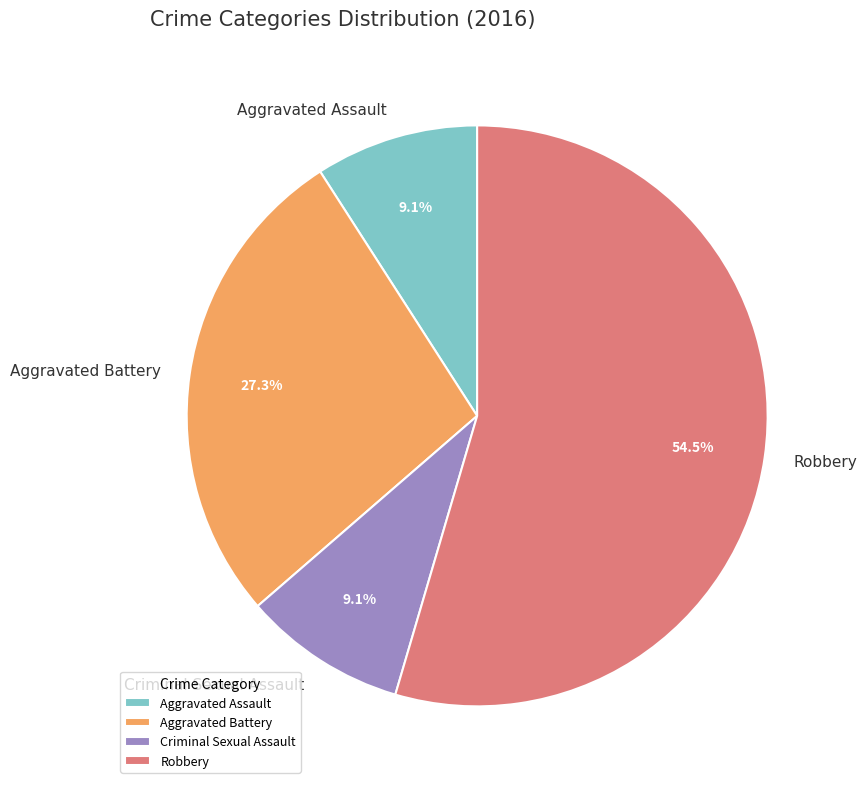

Which slice is the largest?

Robbery